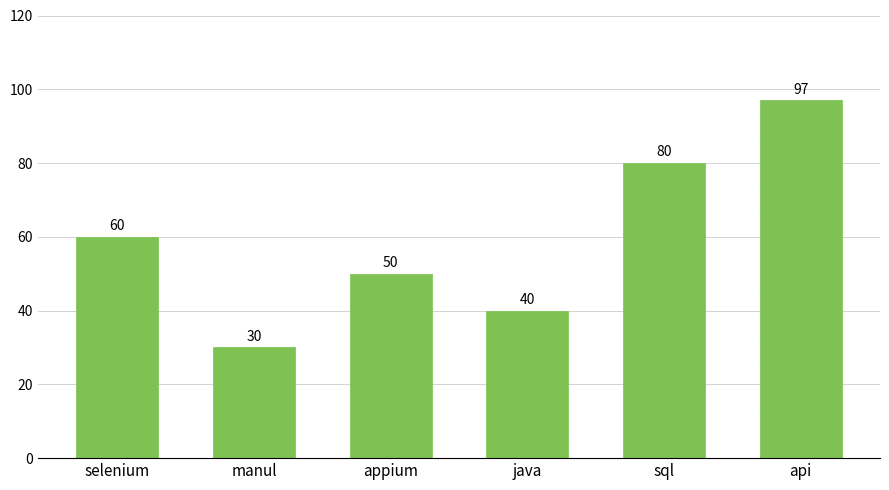

Rank the categories by value from highest to lowest.

api, sql, selenium, appium, java, manul